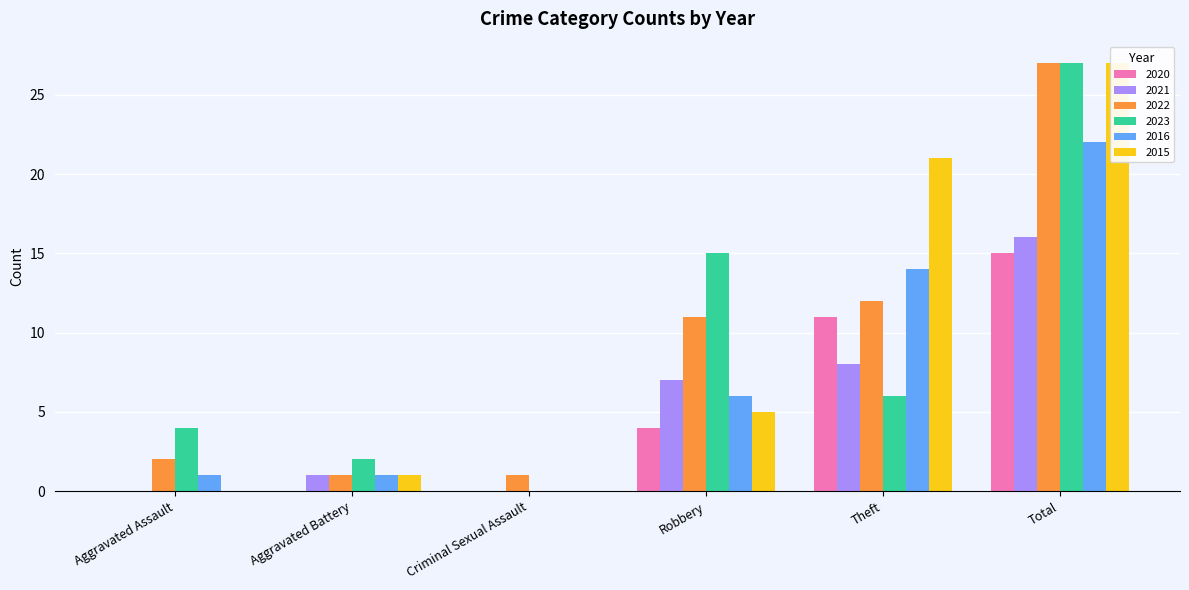

What is the spread (max minus min) of values at Aggravated Battery?

2